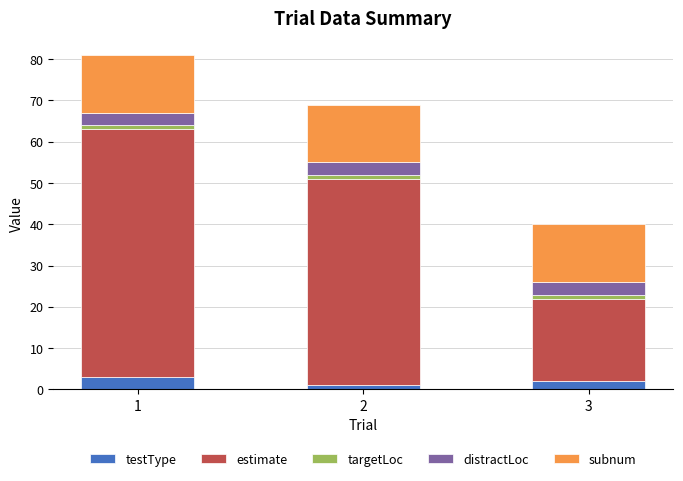

Reading left to right, what are the values for testType?

3	1	2